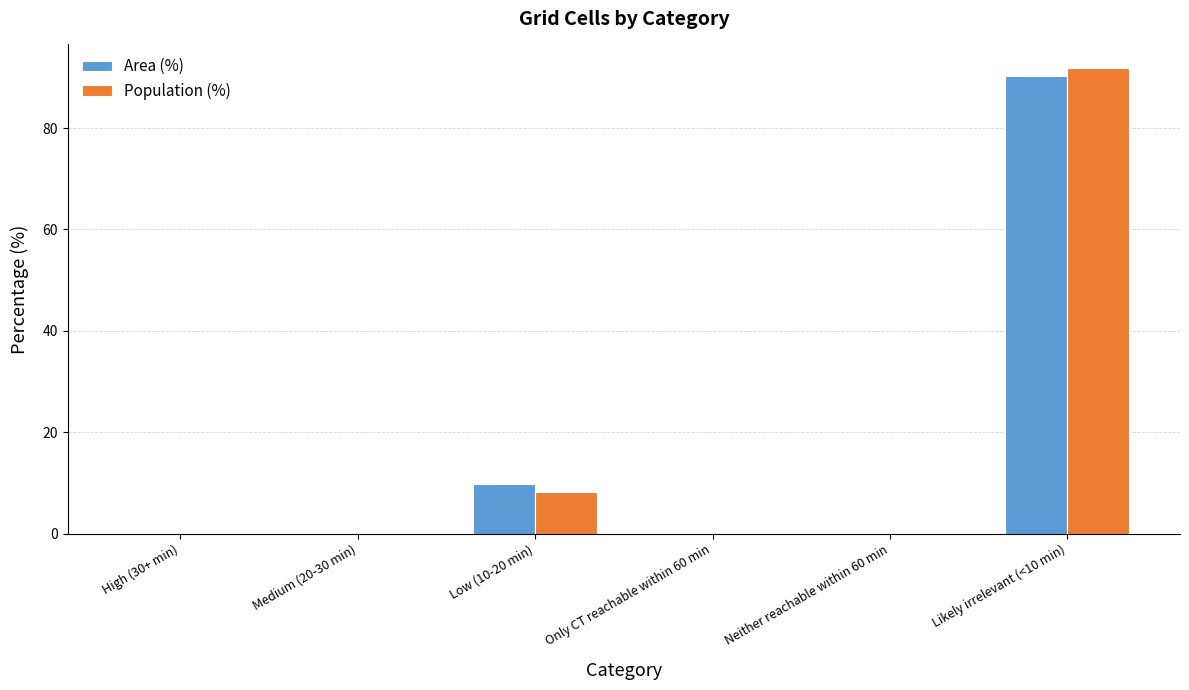

Which series changed the most between High (30+ min) and Low (10-20 min)?

Area (%)